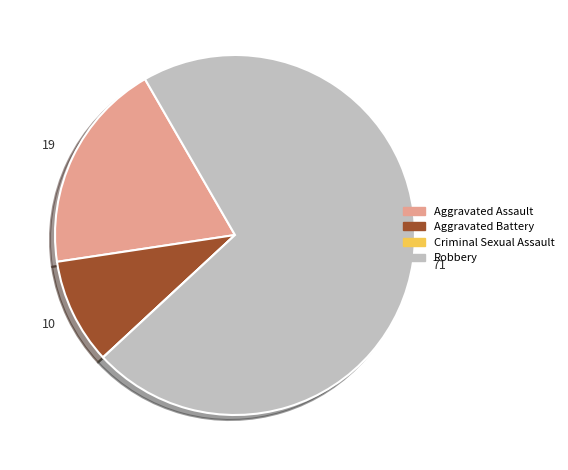

Combined, do Robbery and Aggravated Assault account for over 50%?

Yes